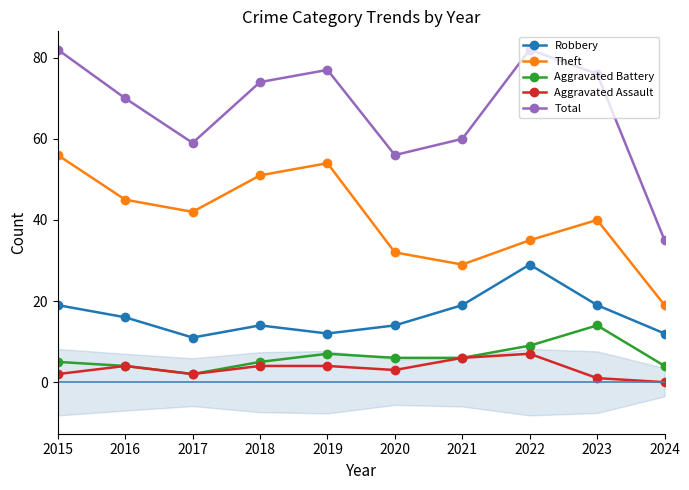

True or false: Aggravated Assault has a value of 1 at 2018.

False